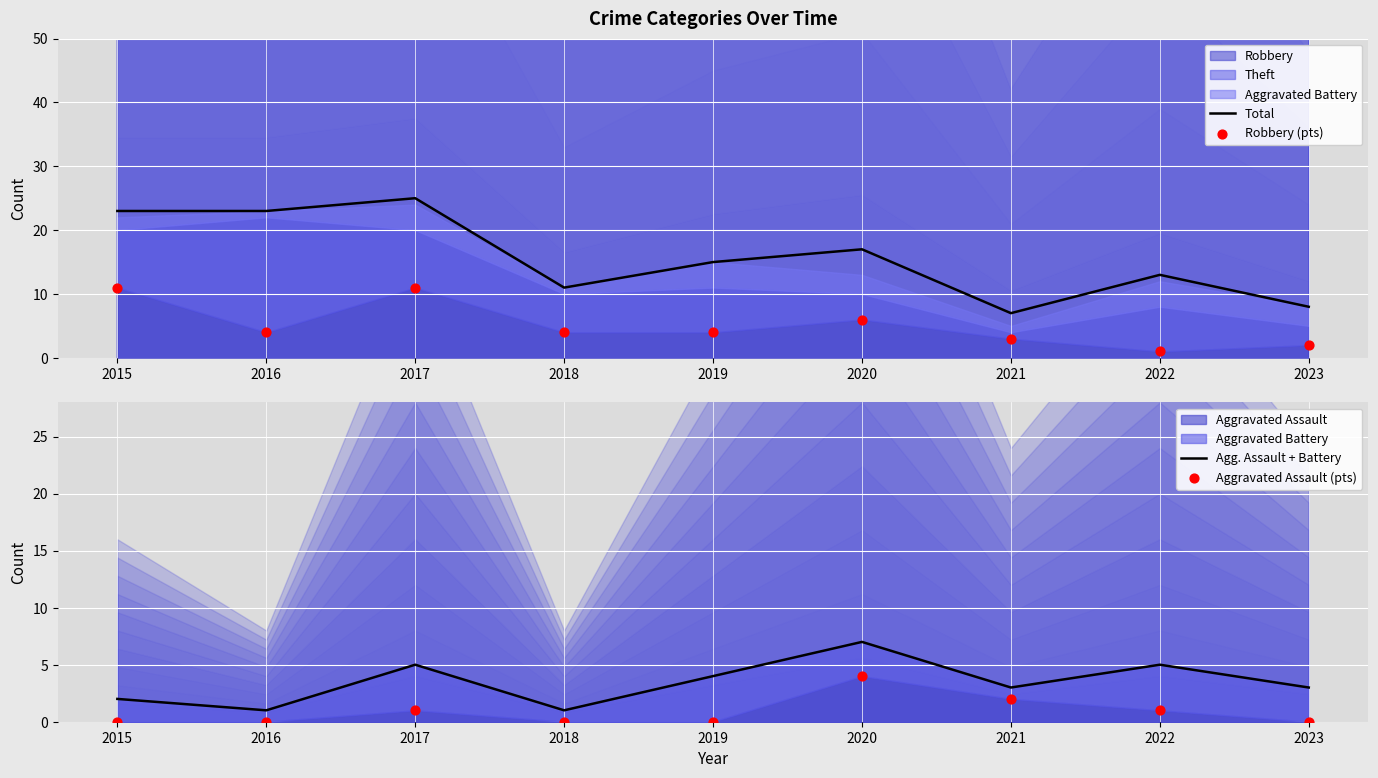

What is the total value across all series at 2019?

23